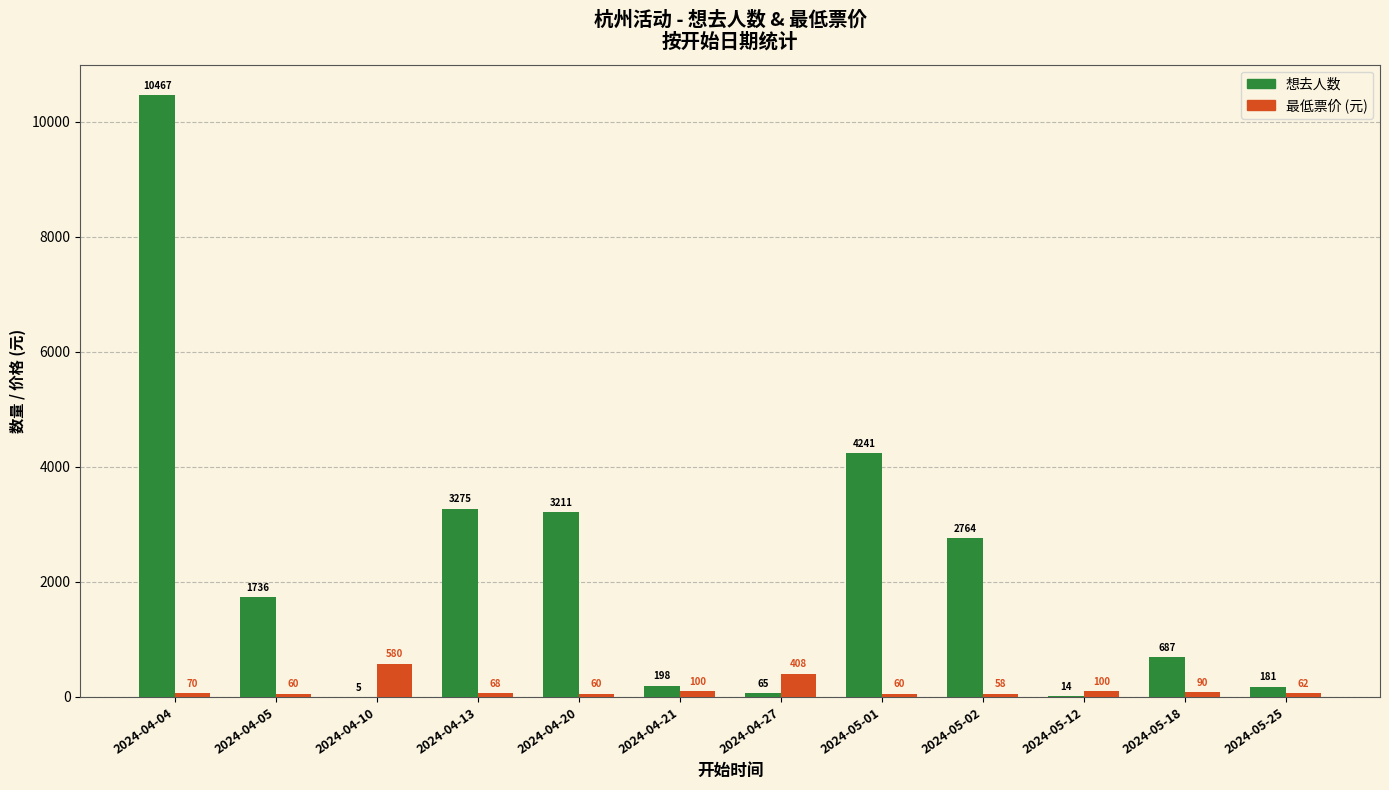

What is the greatest value displayed?

10467